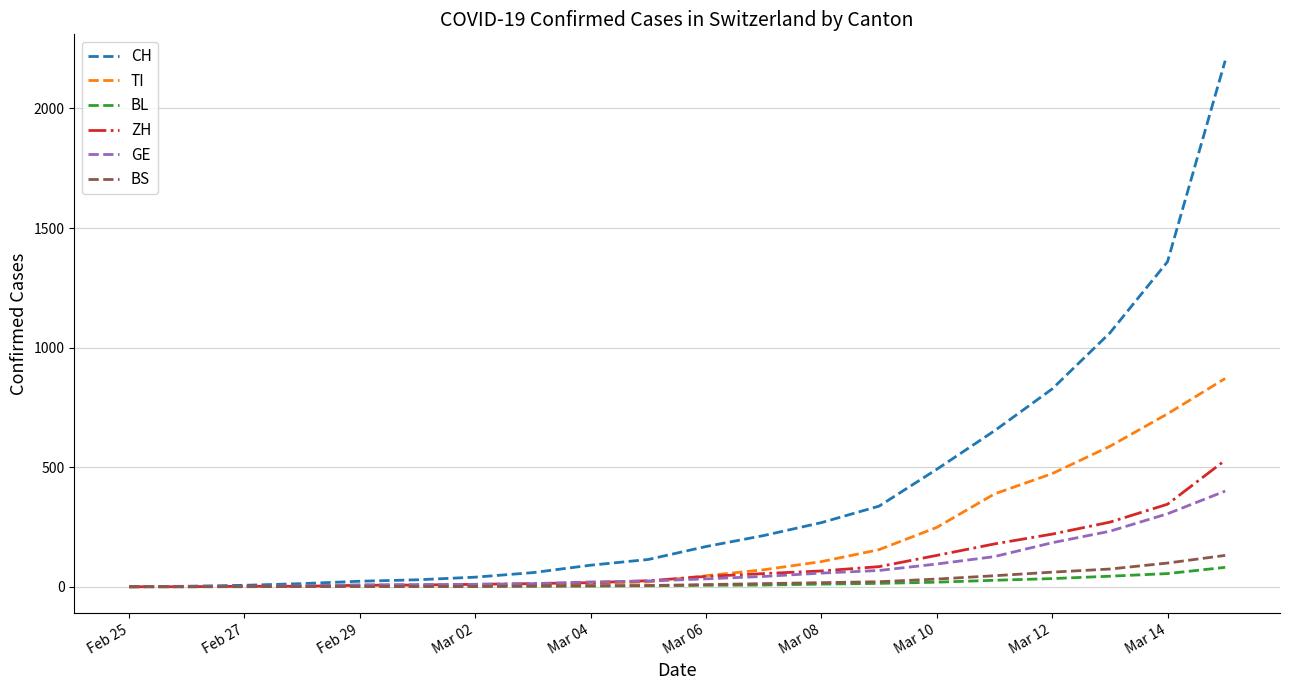

Which series has the largest total across all categories?

CH